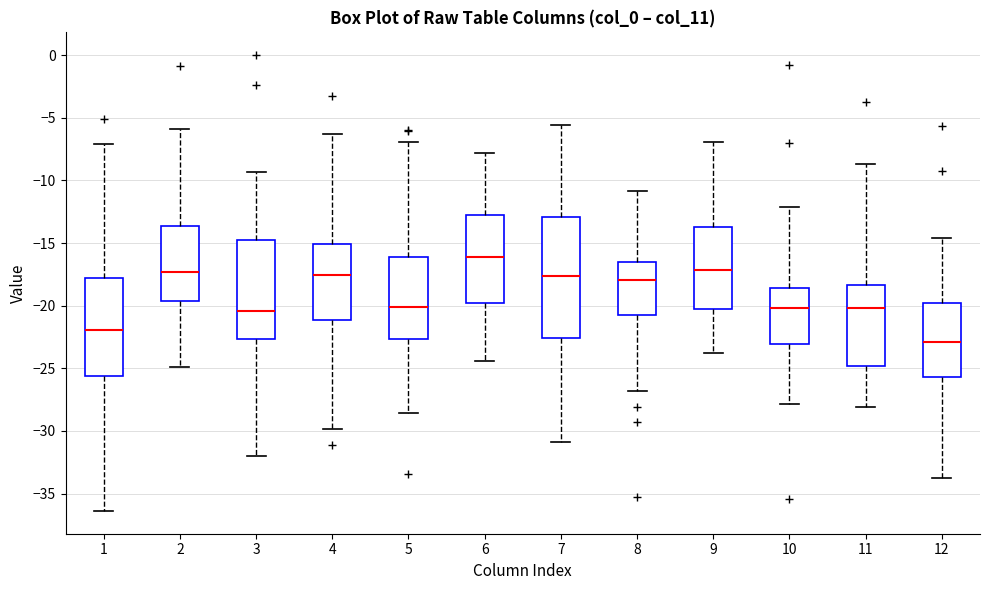

Reading left to right, transcribe this box plot: for each box, give where its median line is, the range the box spans, and where its two whiskers end, as read against the y-axis. The values are not printed on the chart, so give them approximately, as read against the axis.

1: median -22.0, box -25.5 to -18.0, whiskers -36.5 to -7.0
2: median -17.5, box -19.5 to -13.5, whiskers -25.0 to -6.0
3: median -20.5, box -22.5 to -14.5, whiskers -32.0 to -9.5
4: median -17.5, box -21.0 to -15.0, whiskers -30.0 to -6.5
5: median -20.0, box -22.5 to -16.0, whiskers -28.5 to -7.0
6: median -16.0, box -20.0 to -13.0, whiskers -24.5 to -8.0
7: median -17.5, box -22.5 to -13.0, whiskers -31.0 to -5.5
8: median -18.0, box -20.5 to -16.5, whiskers -27.0 to -11.0
9: median -17.0, box -20.5 to -13.5, whiskers -24.0 to -7.0
10: median -20.0, box -23.0 to -18.5, whiskers -28.0 to -12.0
11: median -20.0, box -25.0 to -18.5, whiskers -28.0 to -8.5
12: median -23.0, box -25.5 to -20.0, whiskers -34.0 to -14.5